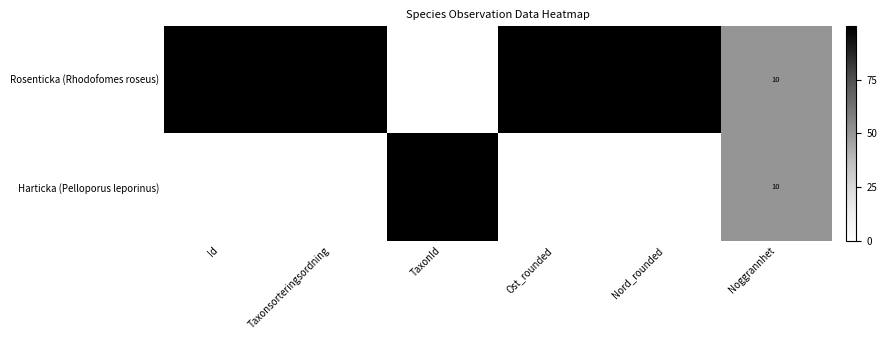

At Taxonsorteringsordning, list the series in order from smallest to largest.

Harticka (Pelloporus leporinus), Rosenticka (Rhodofomes roseus)